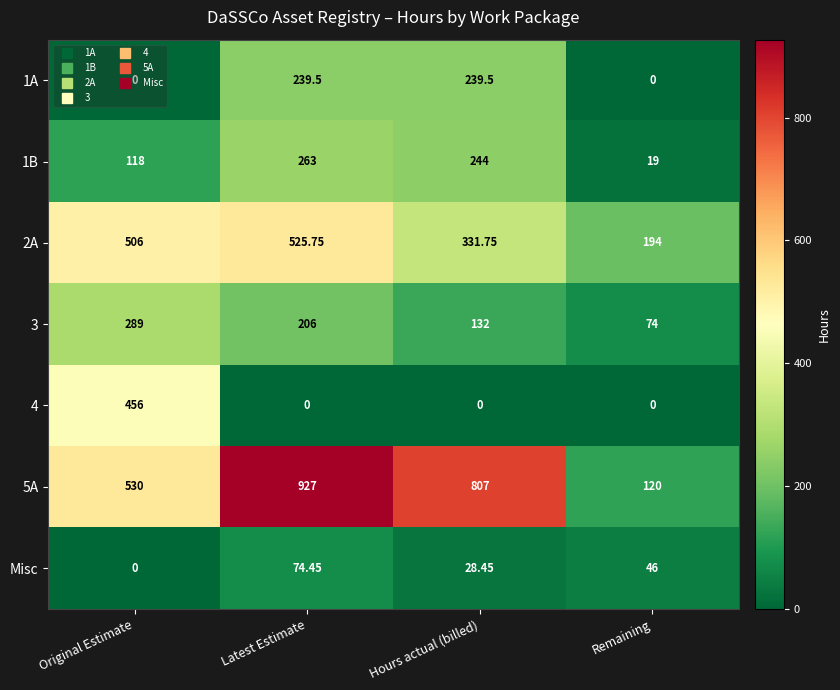

At which label is Misc closest to 37?

Hours actual (billed)